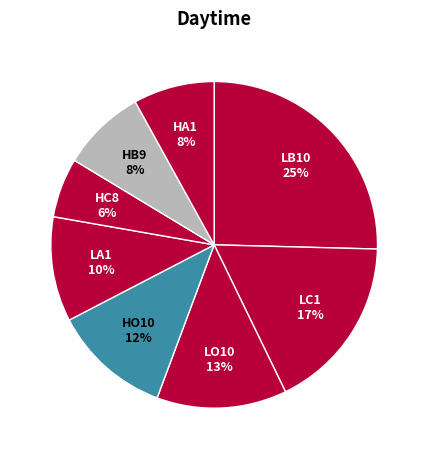

Count the number of slices in the pie.

8